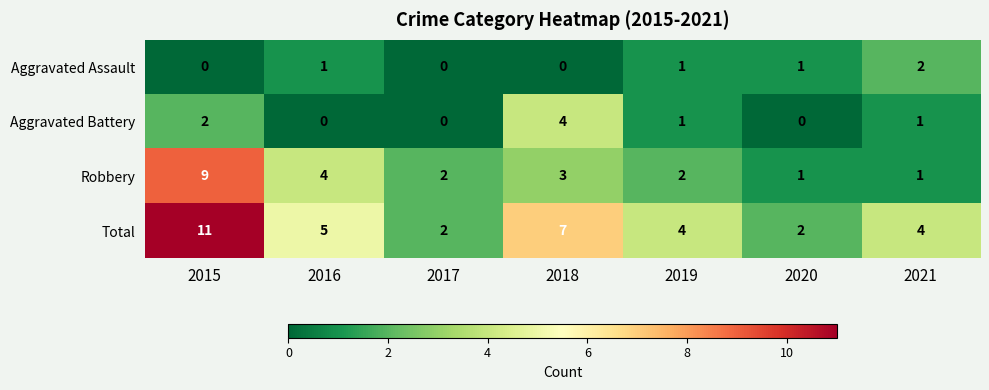

Rank the series by their maximum value, from highest to lowest.

Total, Robbery, Aggravated Battery, Aggravated Assault